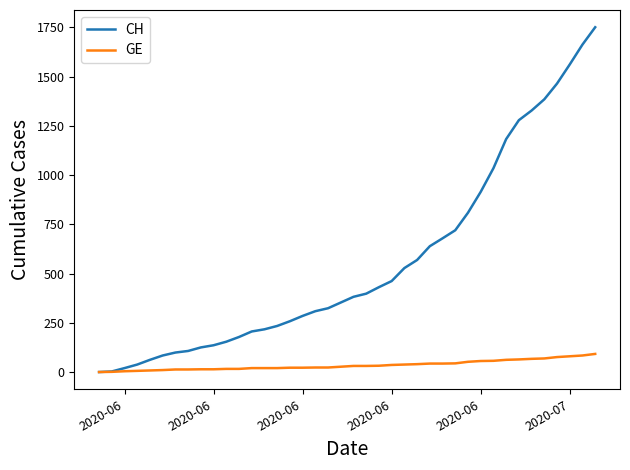

List the series in order of their peak value, lowest first.

GE, CH